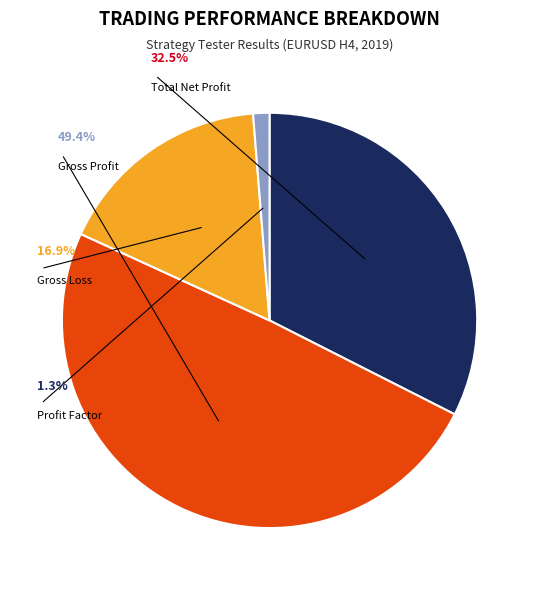

Count the number of slices in the pie.

4